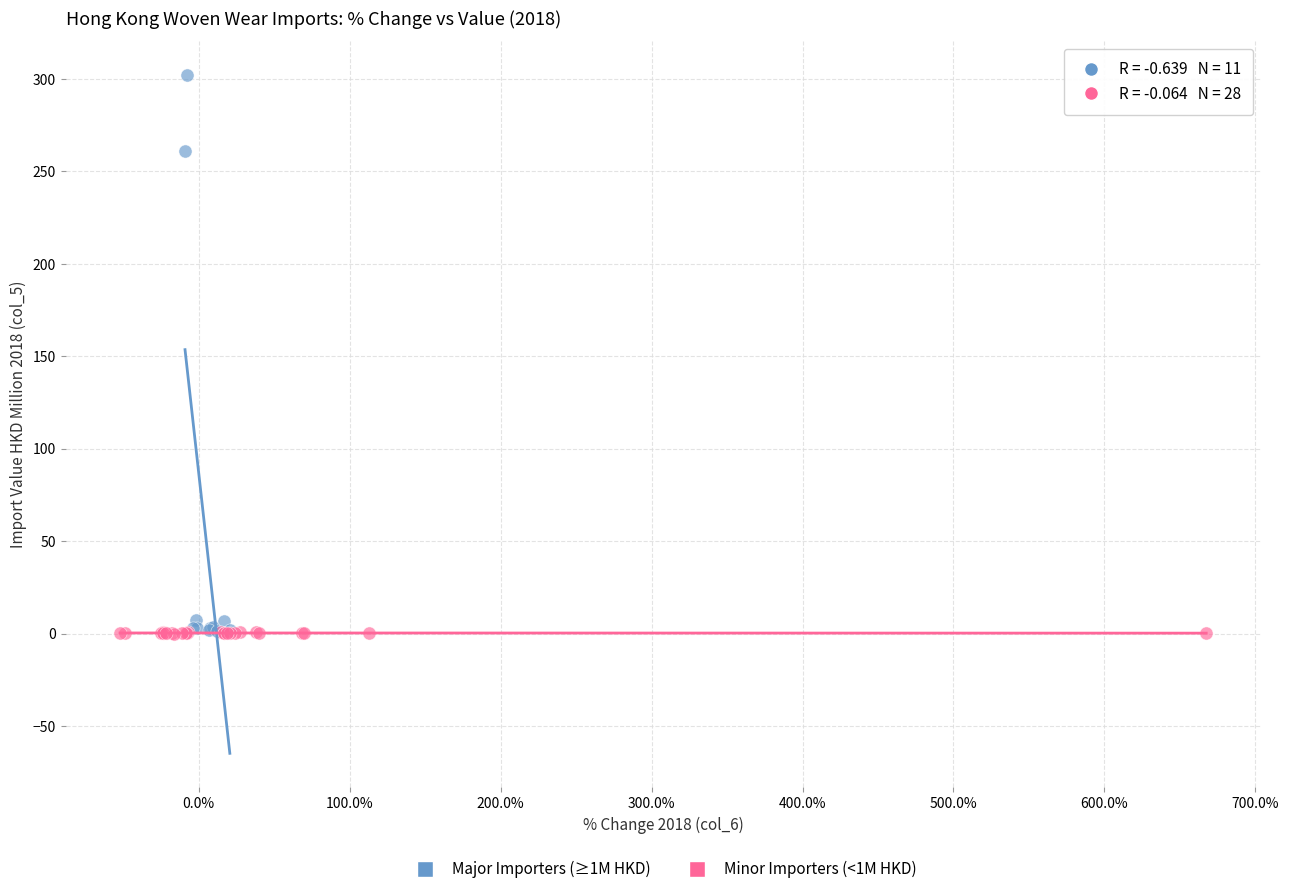

Which series has the largest Y range (max minus min)?

Major Importers (≥1M HKD)